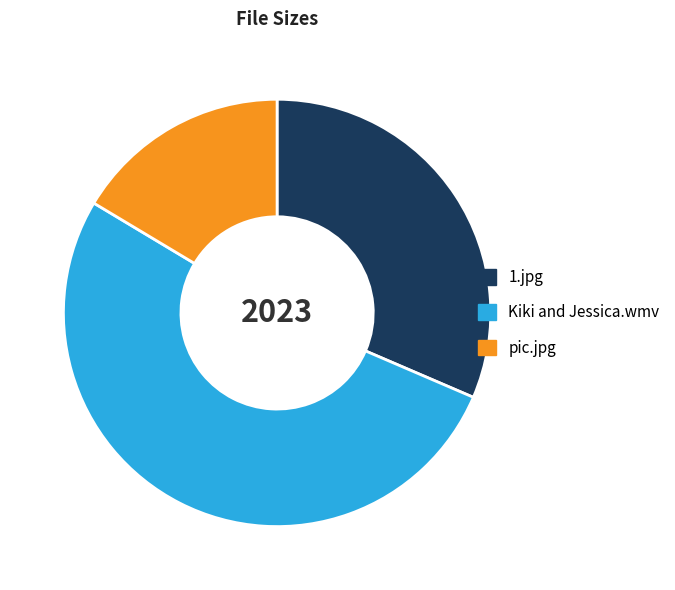

Does any single category account for the majority?

Yes